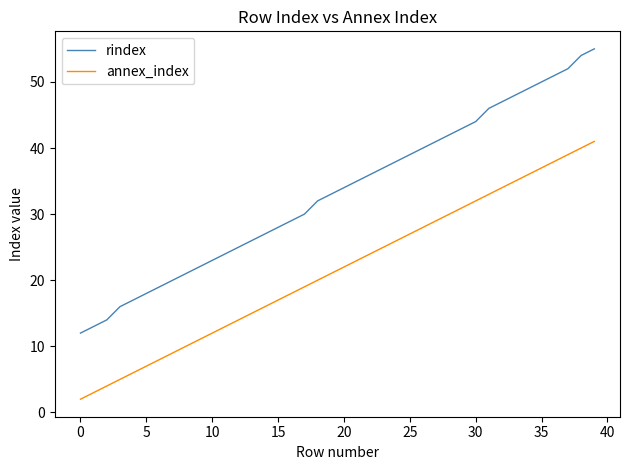

True or false: annex_index and rindex intersect in this chart.

False